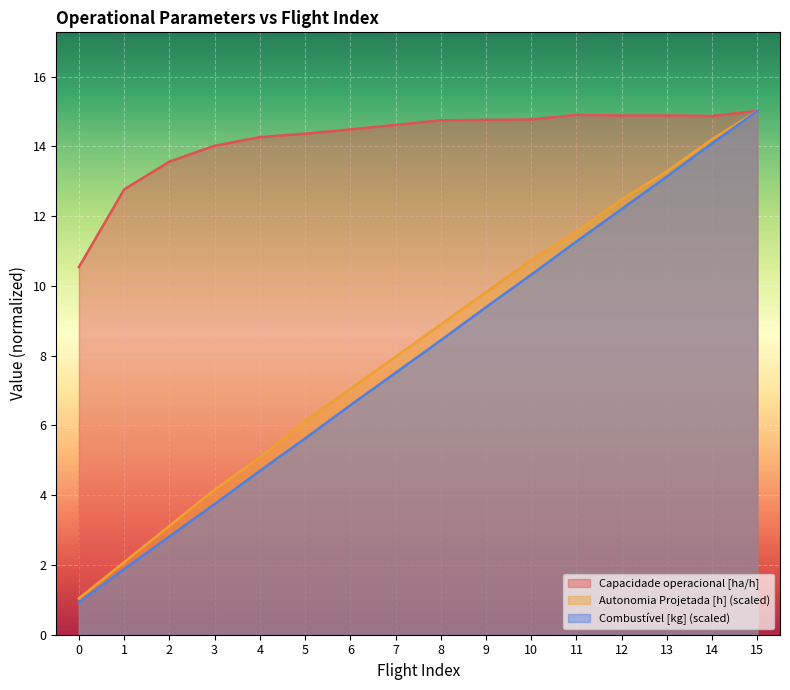

Reading right to left, list all the values displayed in this chart.

Capacidade operacional [ha/h]: 15=15.0	14=14.9	13=14.9	12=14.9	11=14.9	10=14.8	9=14.8	8=14.7	7=14.6	6=14.5	5=14.4	4=14.3	3=14.0	2=13.6	1=12.8	0=10.5
Autonomia Projetada [h]: 15=15.0	14=14.2	13=13.3	12=12.5	11=11.6	10=10.7	9=9.8	8=8.9	7=8.0	6=7.0	5=6.1	4=5.1	3=4.2	2=3.1	1=2.1	0=1.0
Combustivel norm: 15=15.0	14=14.1	13=13.1	12=12.2	11=11.3	10=10.3	9=9.4	8=8.4	7=7.5	6=6.6	5=5.6	4=4.7	3=3.7	2=2.8	1=1.9	0=0.9